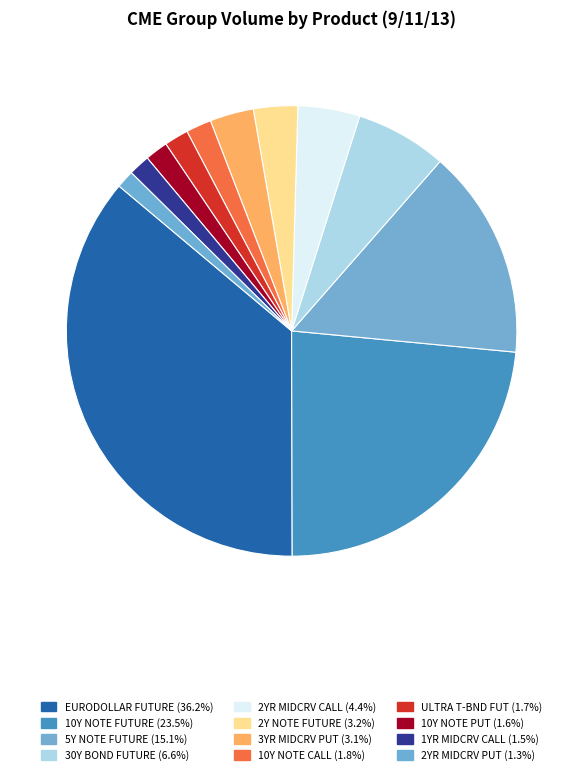

Do 10Y NOTE FUTURE and 10Y NOTE PUT together represent more than half of the pie?

No